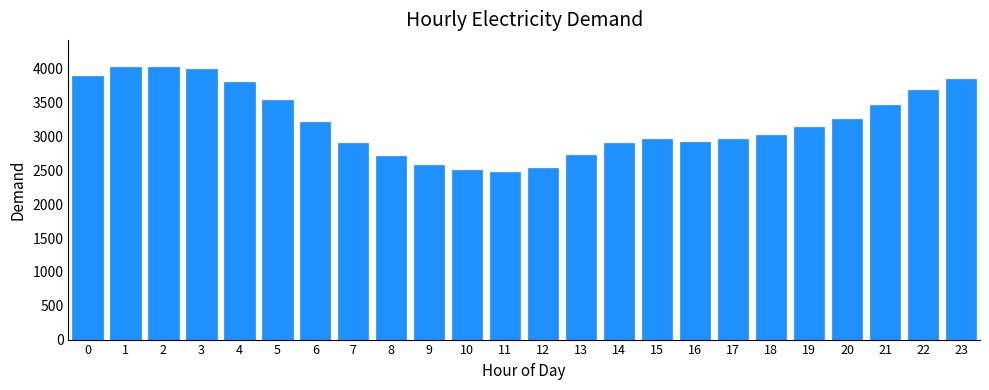

What is the minimum value shown in the chart?

2478